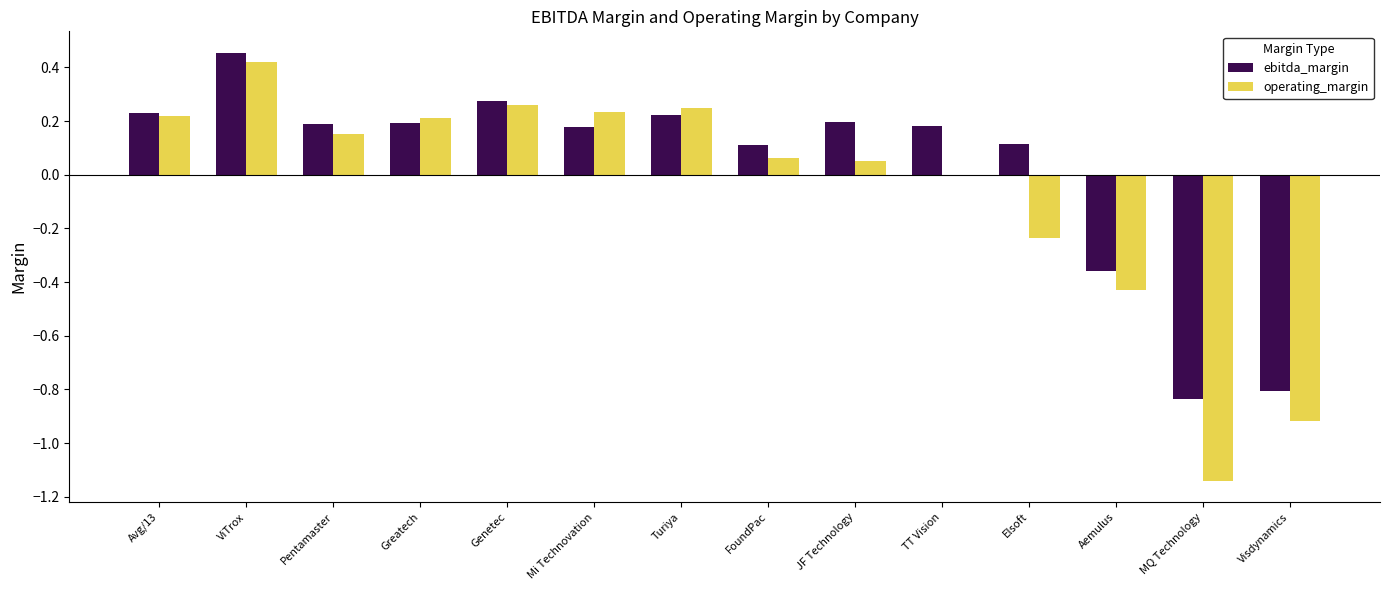

Which series has the largest range (max minus min)?

operating_margin